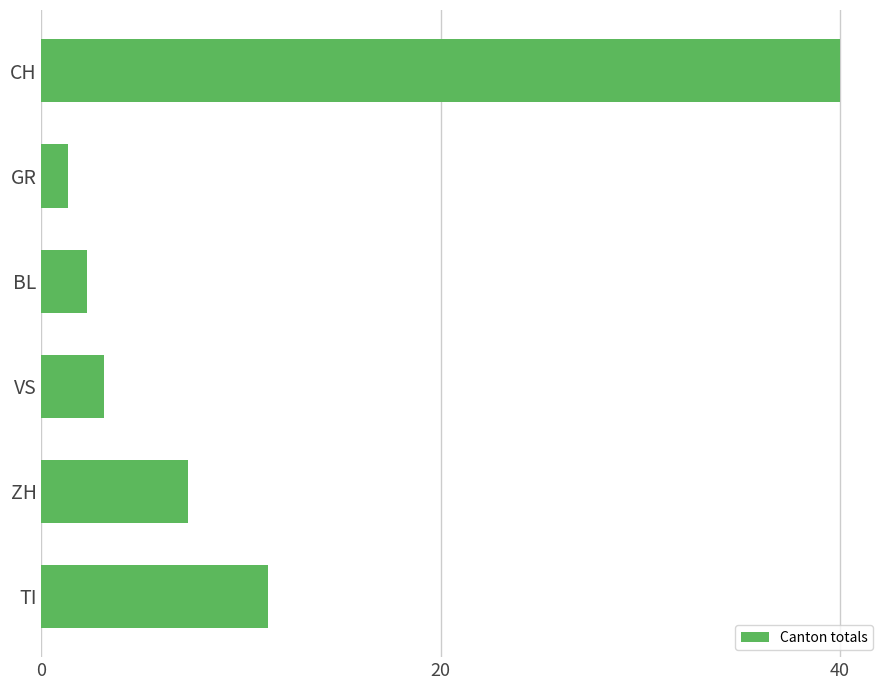

What is the difference between the values at TI and CH?

28.7